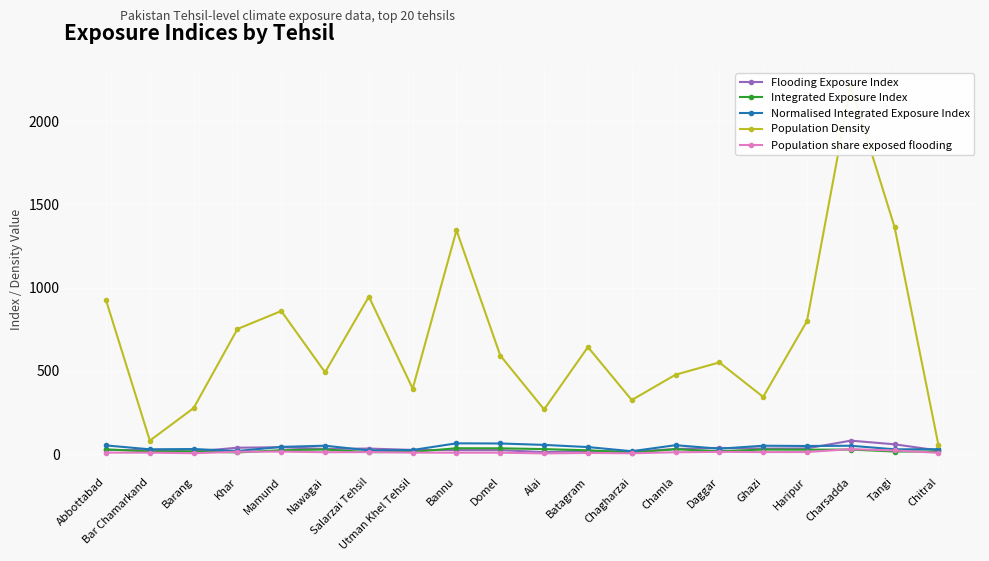

Between Ghazi and Haripur, which is larger?

Haripur